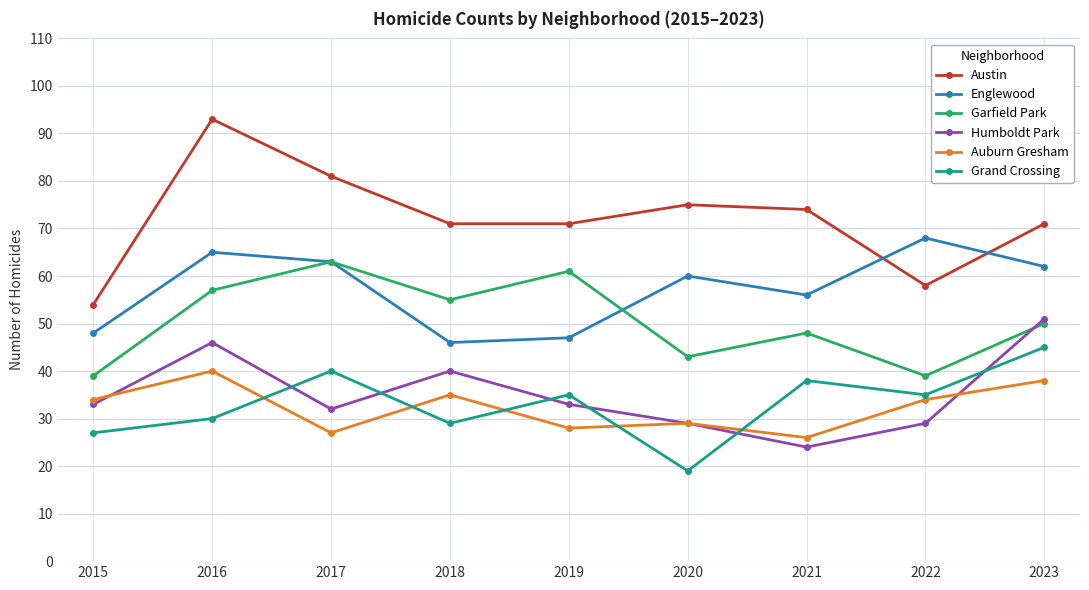

What is the difference between the maximum and minimum values in the Grand Crossing series?

26